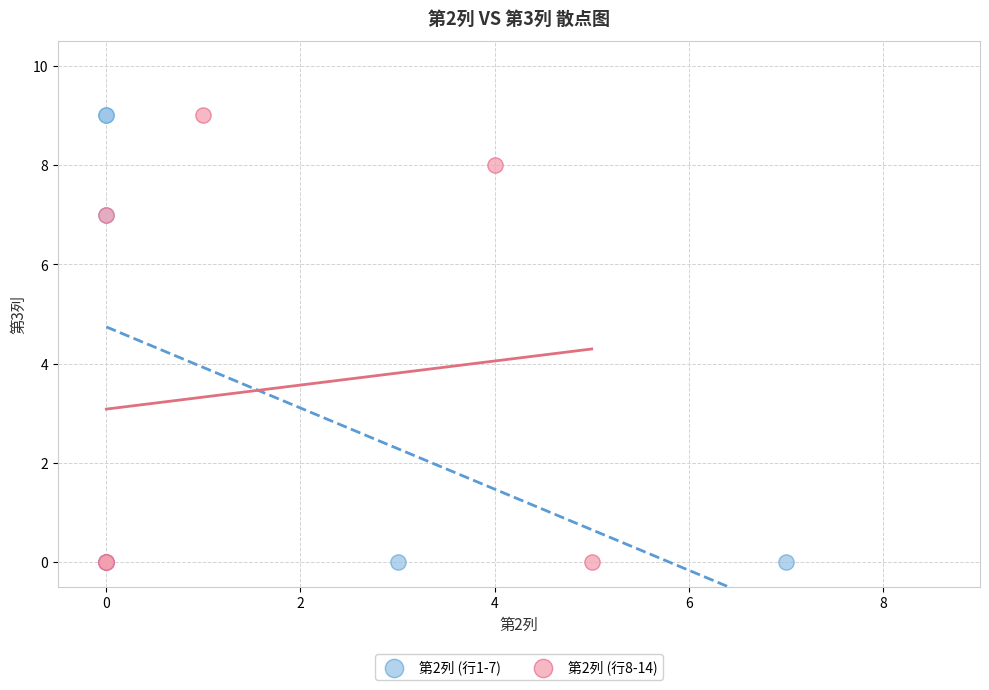

What are all the series names shown in the legend?

第2列 (行1-7), 第2列 (行8-14)